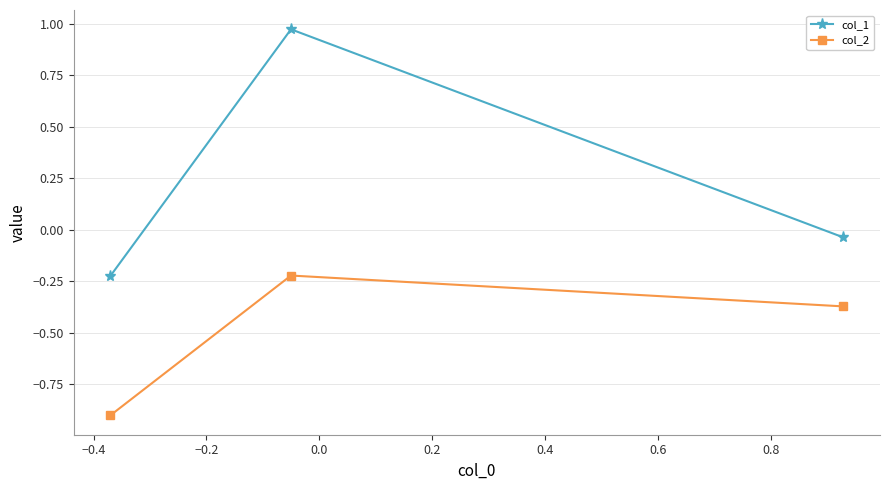

Which series has the largest total across all categories?

col_1